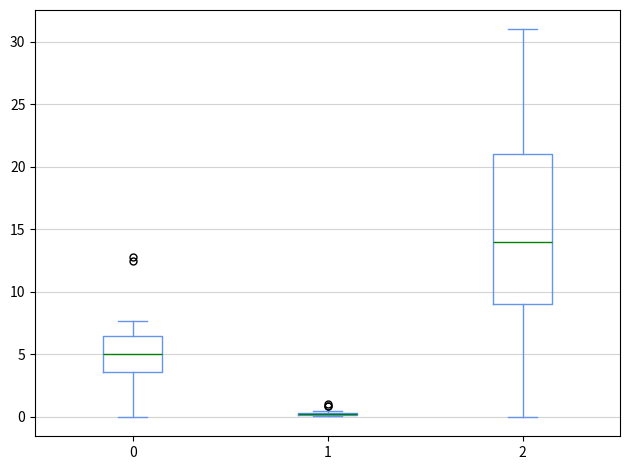

Comparing the boxes themselves (not the whiskers), which one is the tallest?

2